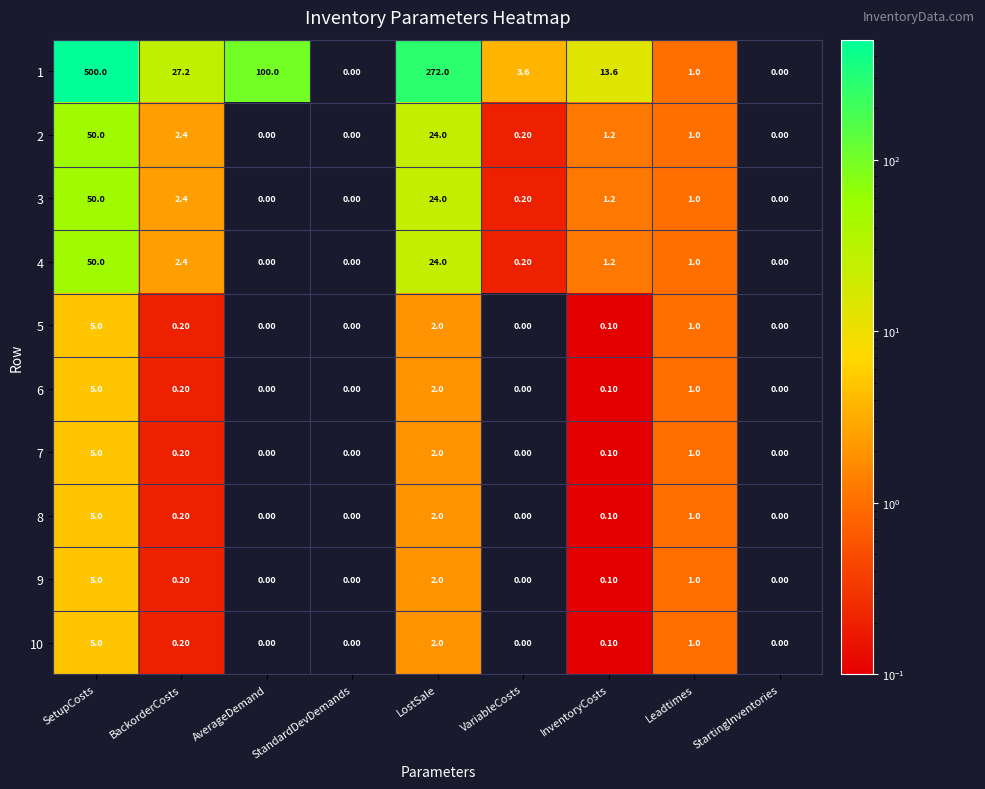

Where is 2 nearest to the value 25?

LostSale